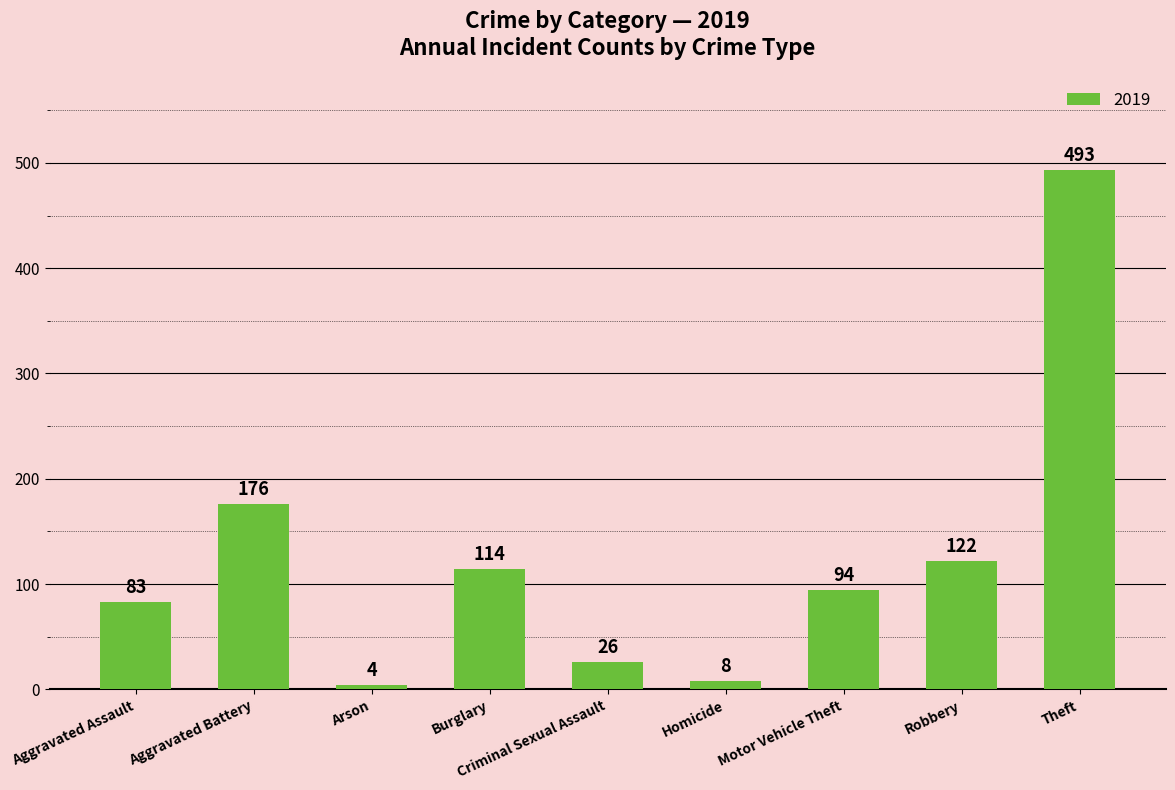

Which label corresponds to the largest value in the chart?

Theft